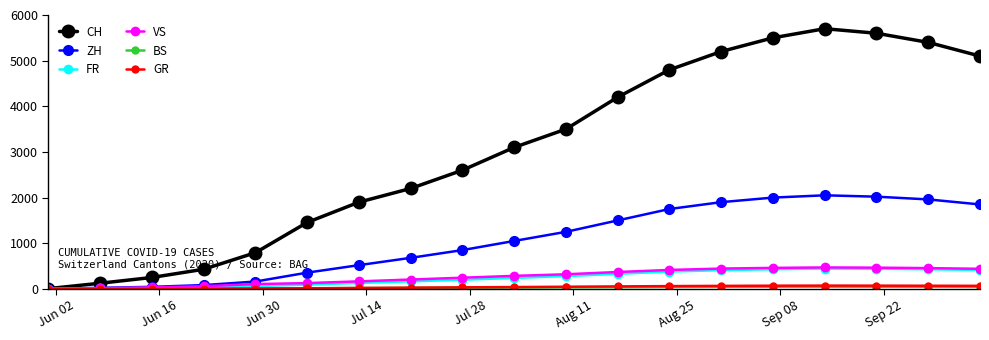

Which series has the largest total across all categories?

CH